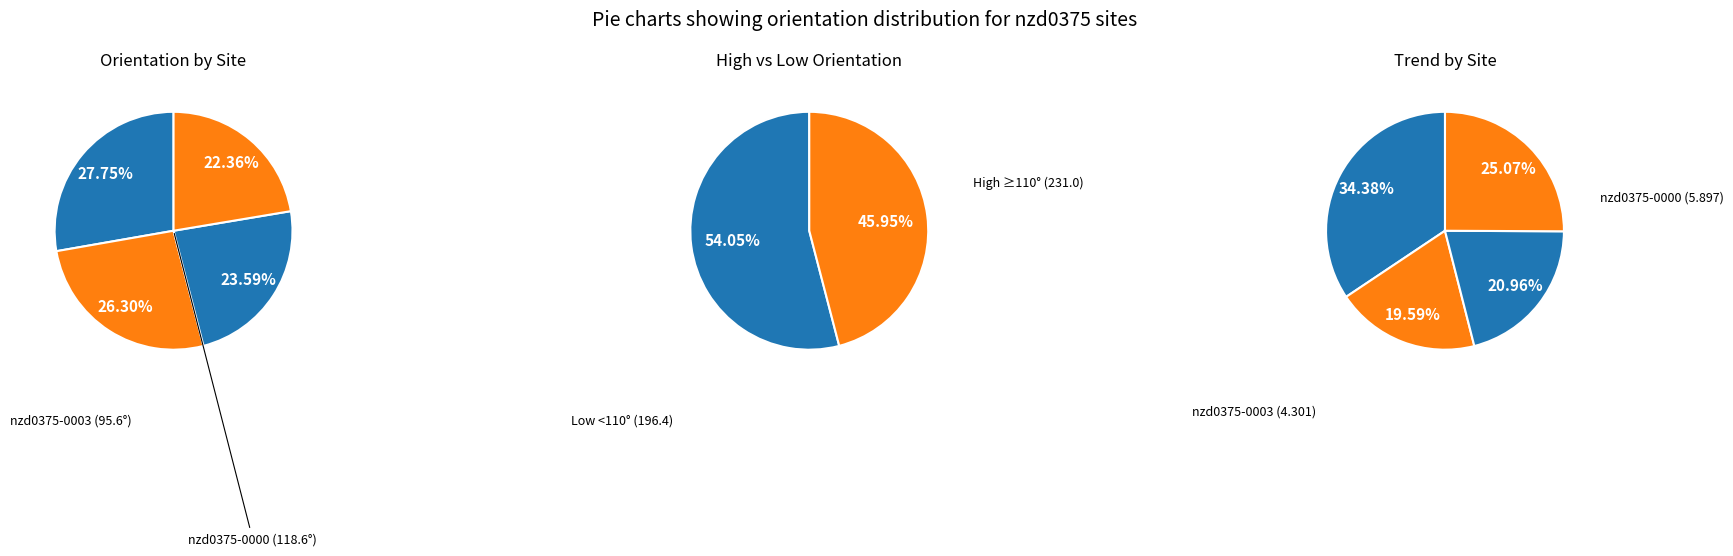

True or false: nzd0375-0001 accounts for 26% of the total.

True